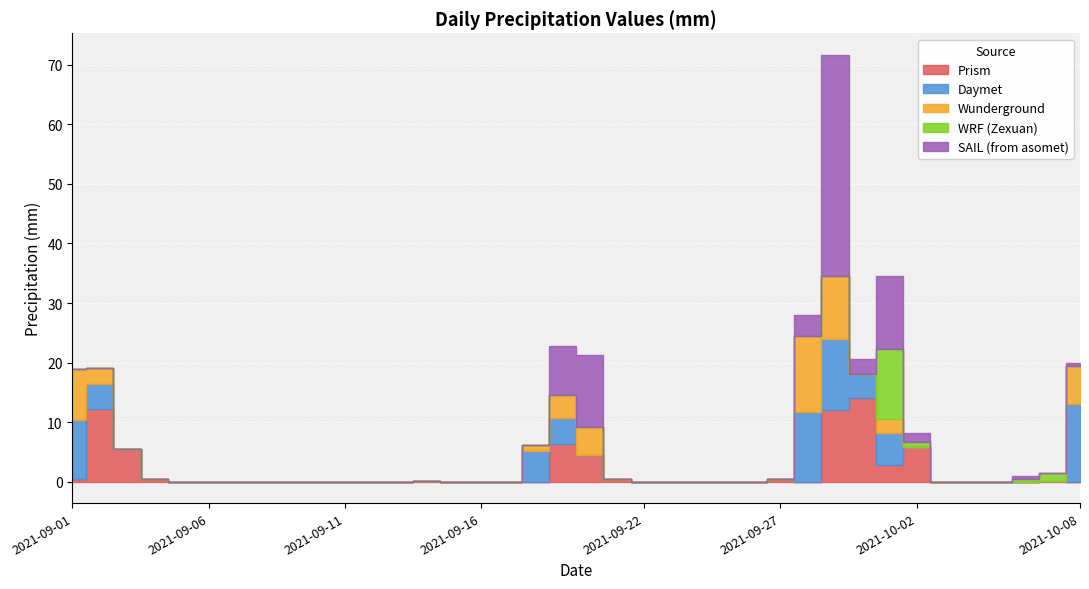

Does the chart display data point markers on the line(s)?

No